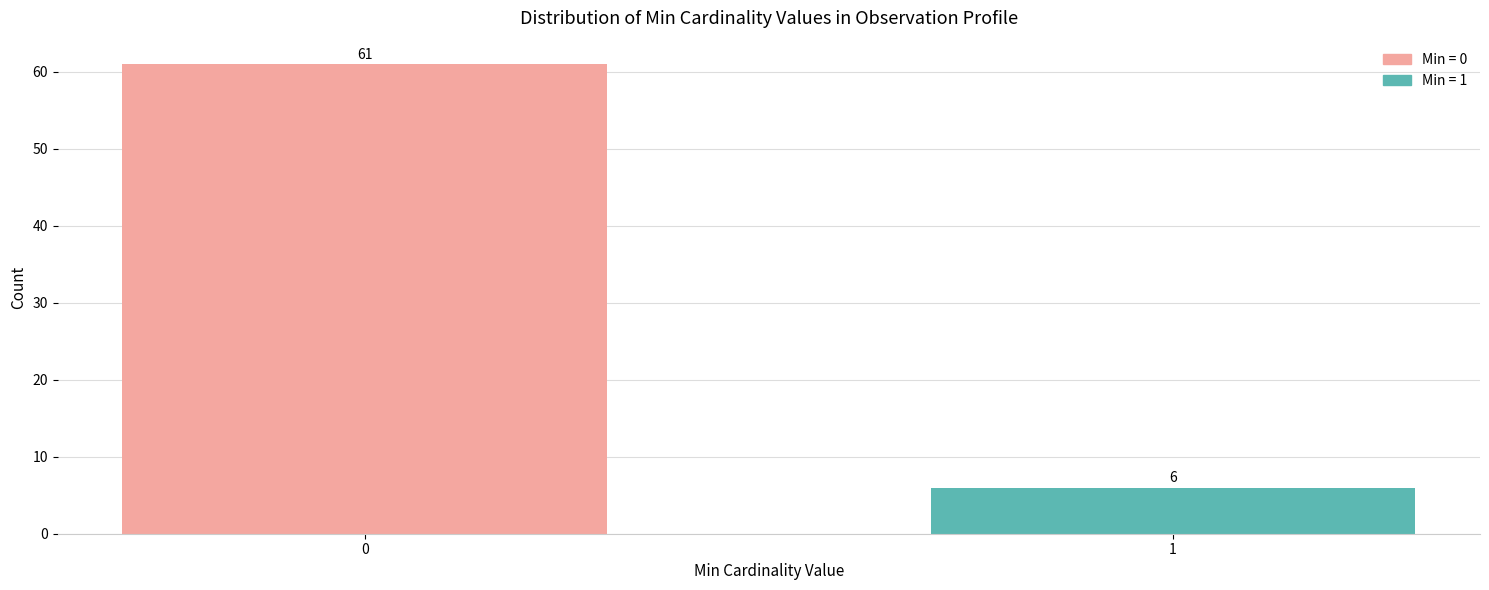

Reading right to left, transcribe all the data shown in this chart.

6	61